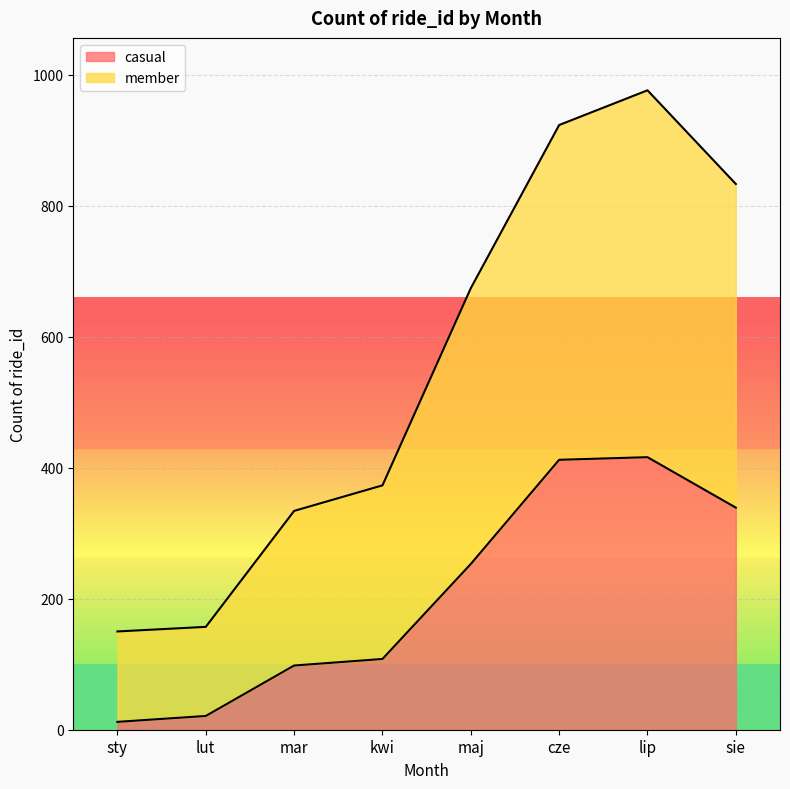

True or false: member has more than 2 interior local peaks.

False